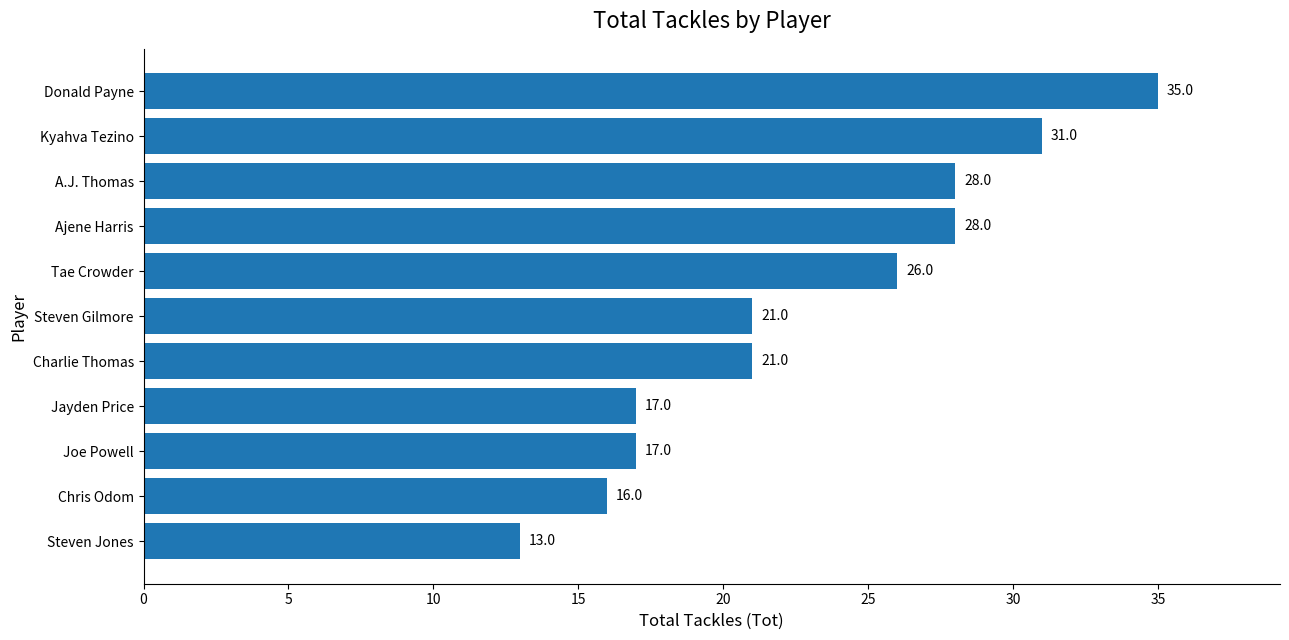

What is the difference between the second highest and second lowest values?

15